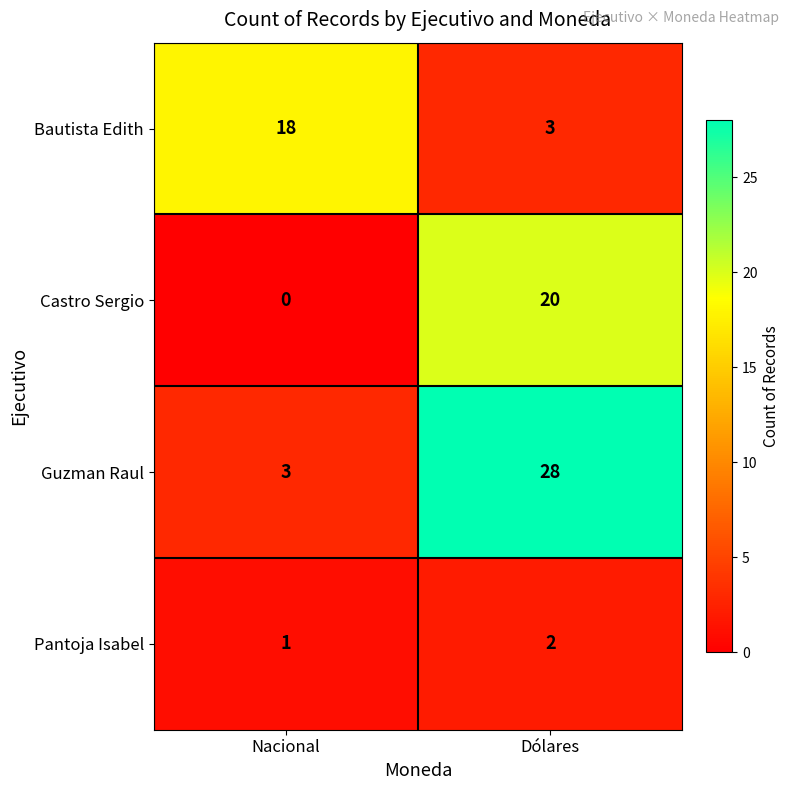

Reading right to left, list all the values displayed in this chart.

Bautista Edith: Dólares=3	Nacional=18
Castro Sergio: Dólares=20	Nacional=0
Guzman Raul: Dólares=28	Nacional=3
Pantoja Isabel: Dólares=2	Nacional=1